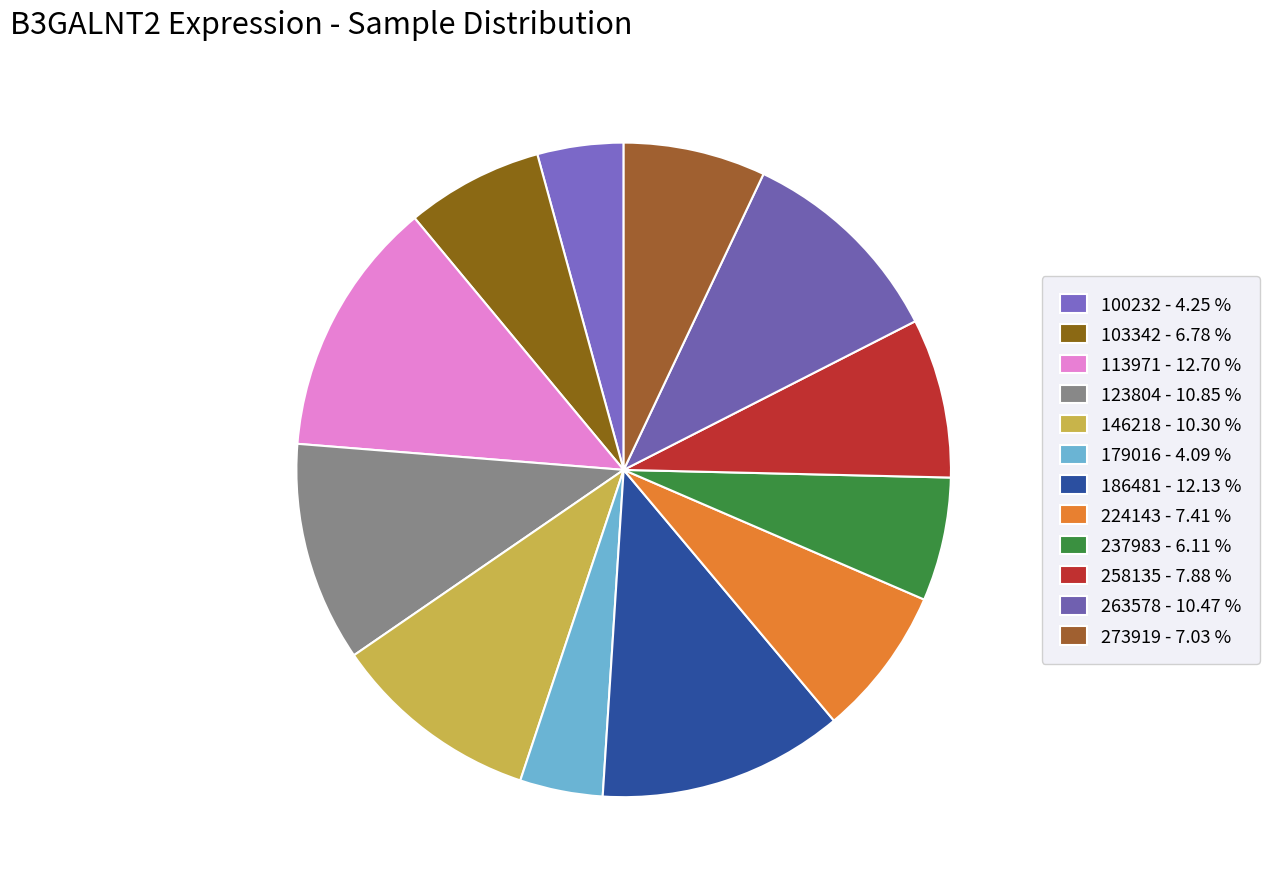

Which has a higher value, 273919 or 123804?

123804